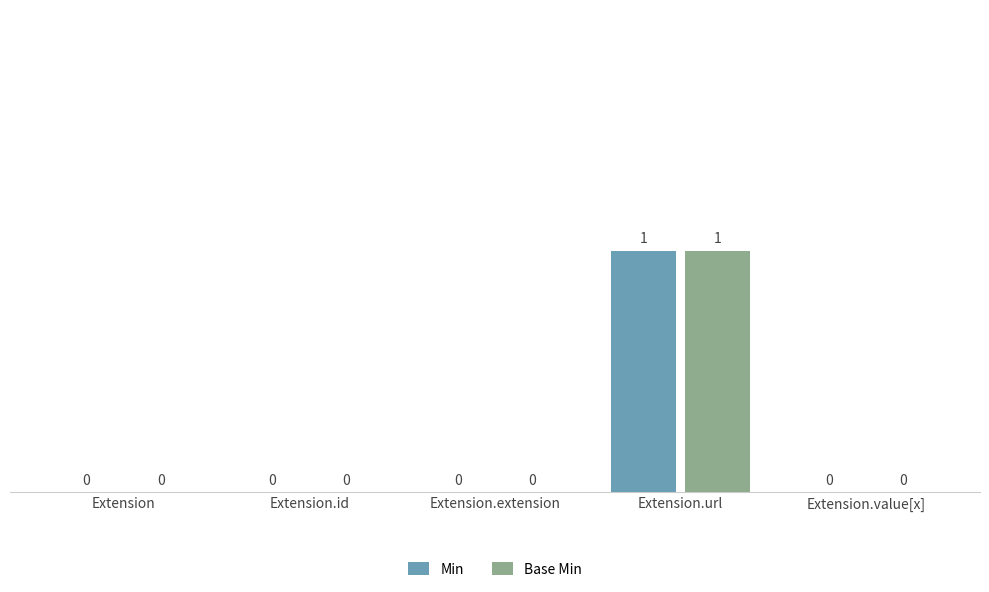

The Base Min series shows 1 at Extension.url. True or false?

True